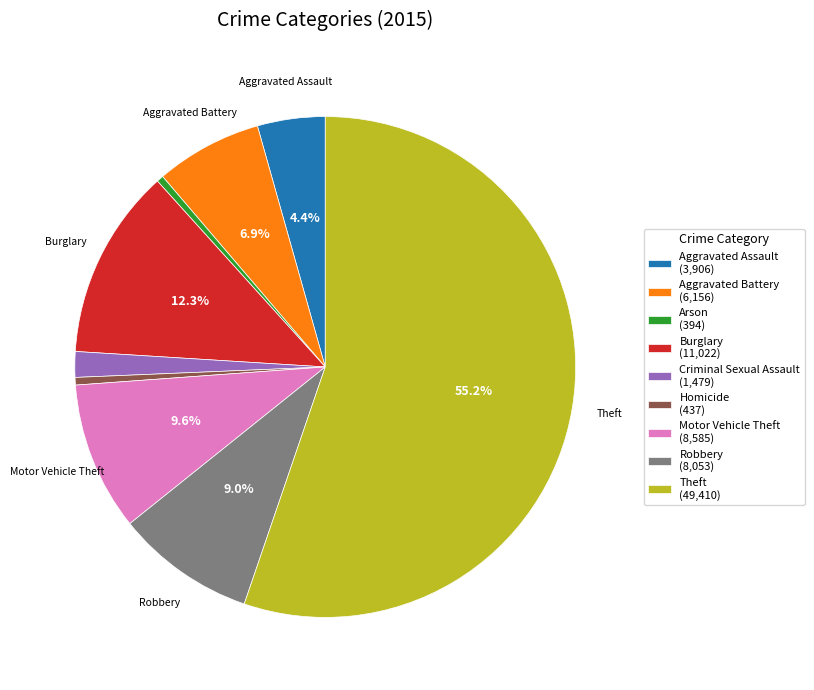

Is there any slice that represents more than half of the pie?

Yes